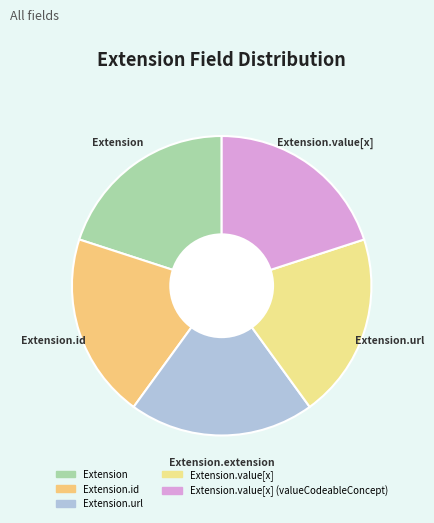

Count the number of slices in the pie.

5